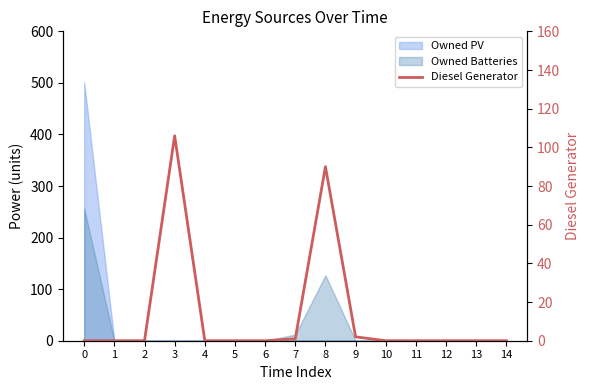

True or false: the data has more than 2 interior local peaks.

False